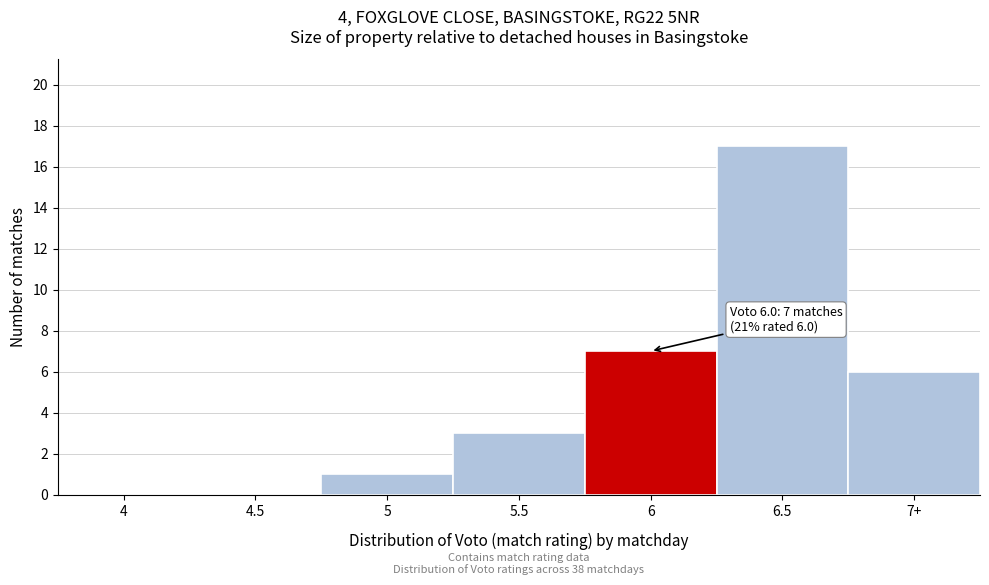

Reading left to right, transcribe all the data shown in this chart.

4=0	4.5=0	5=1	5.5=3	6=7	6.5=17	7+=6